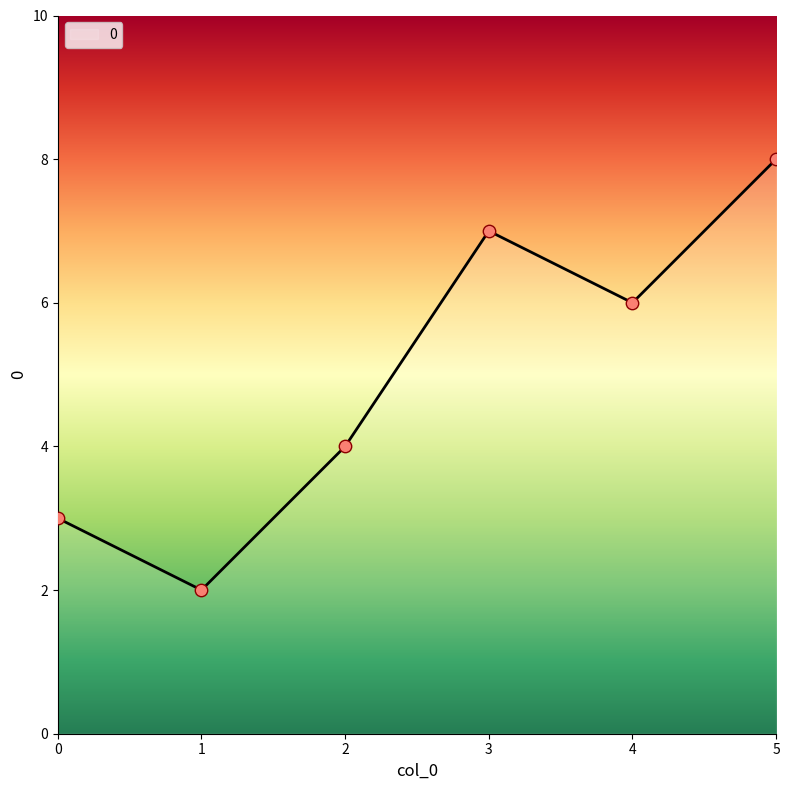

Approximately how many times larger is the value at 5 compared to 1?

4.0